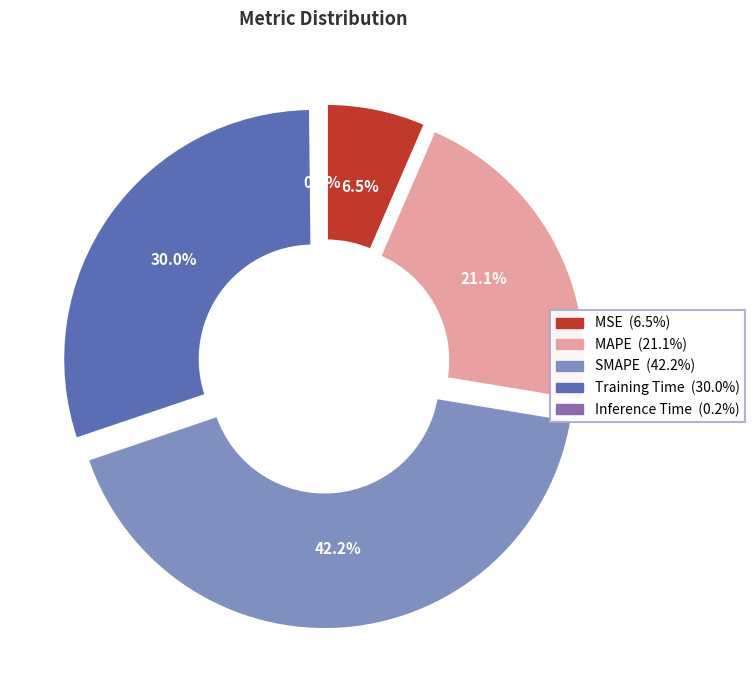

What percentage is the Training Time slice, to the nearest percent?

30%